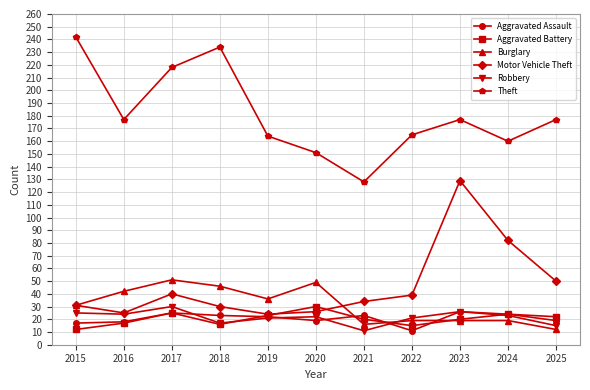

What is the value of the Aggravated Battery point at the 5th from the left?

23